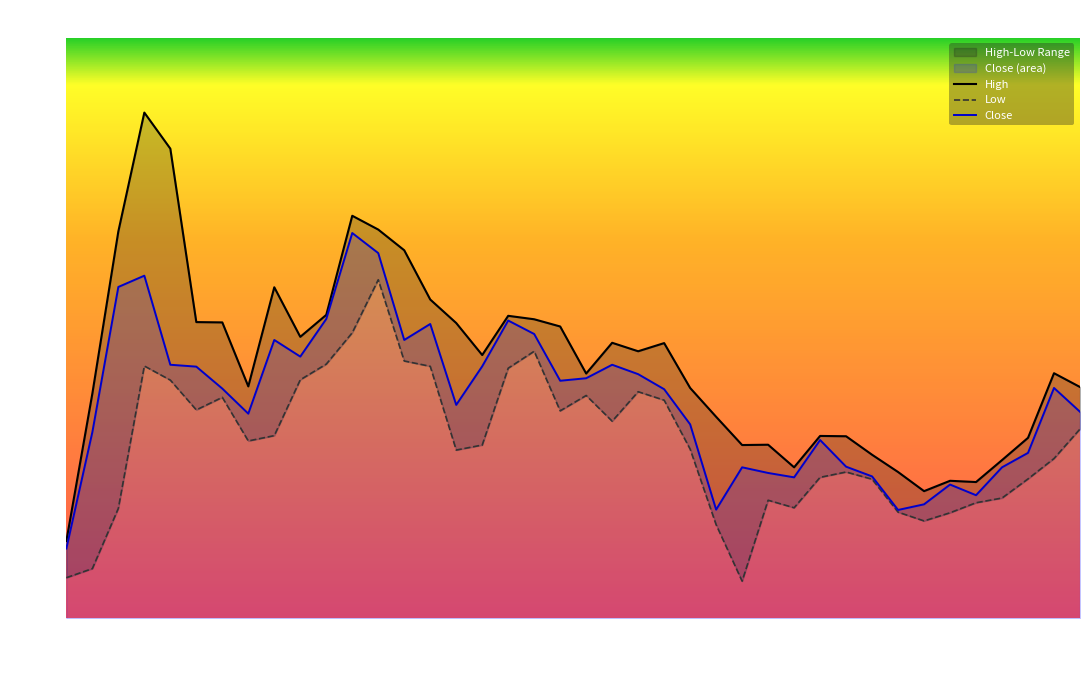

Where is Close nearest to the value 0?

2017-08-19